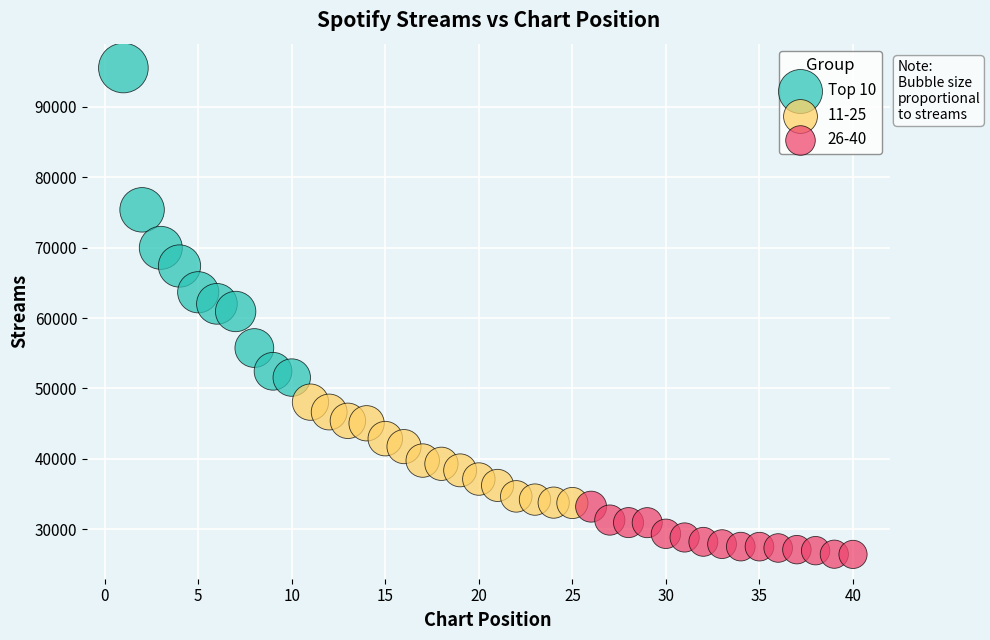

Which series contains the lowest Y value?

26-40